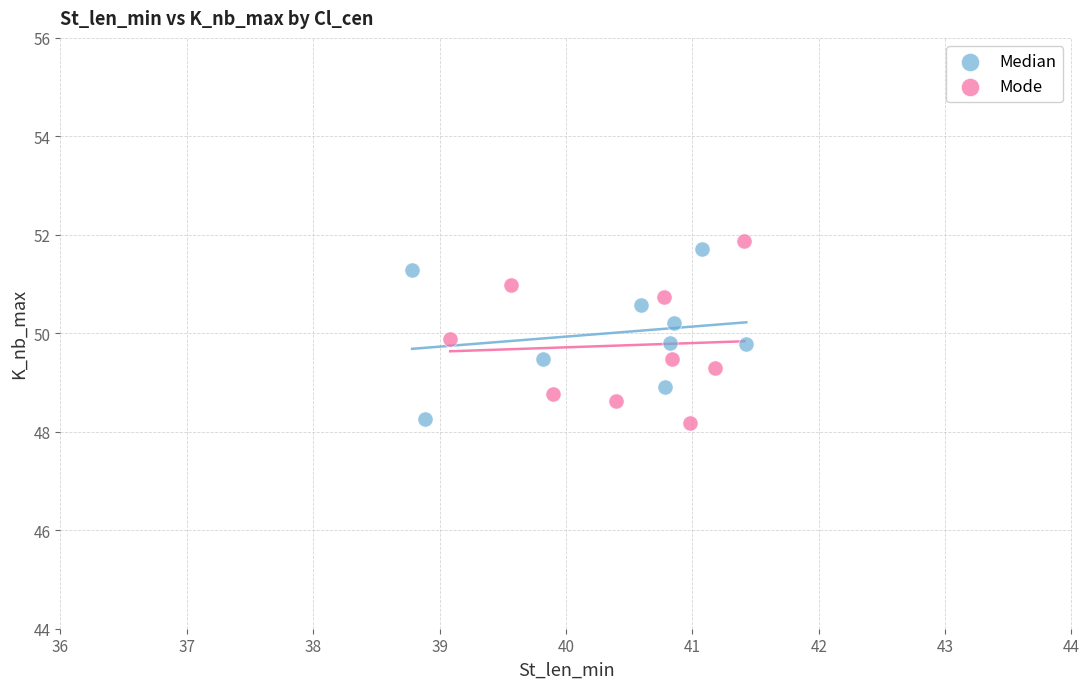

Which series reaches the maximum Y coordinate?

Mode